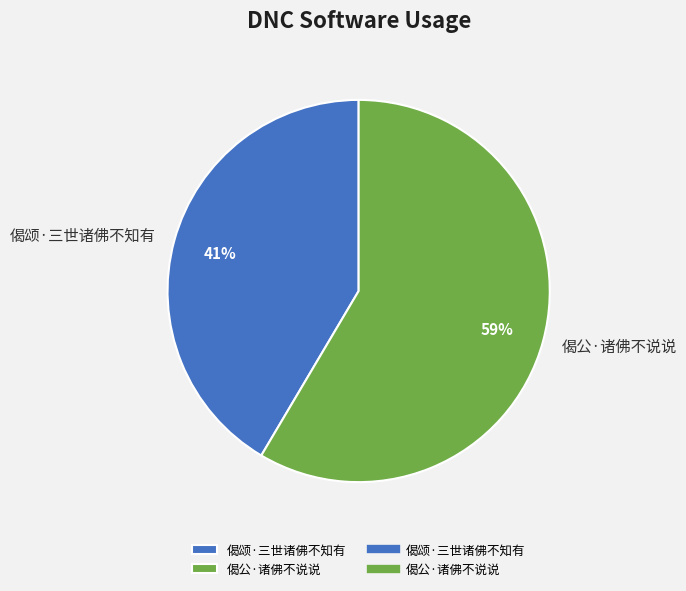

What percentage is the 偈颂·三世诸佛不知有 slice, to the nearest percent?

41%